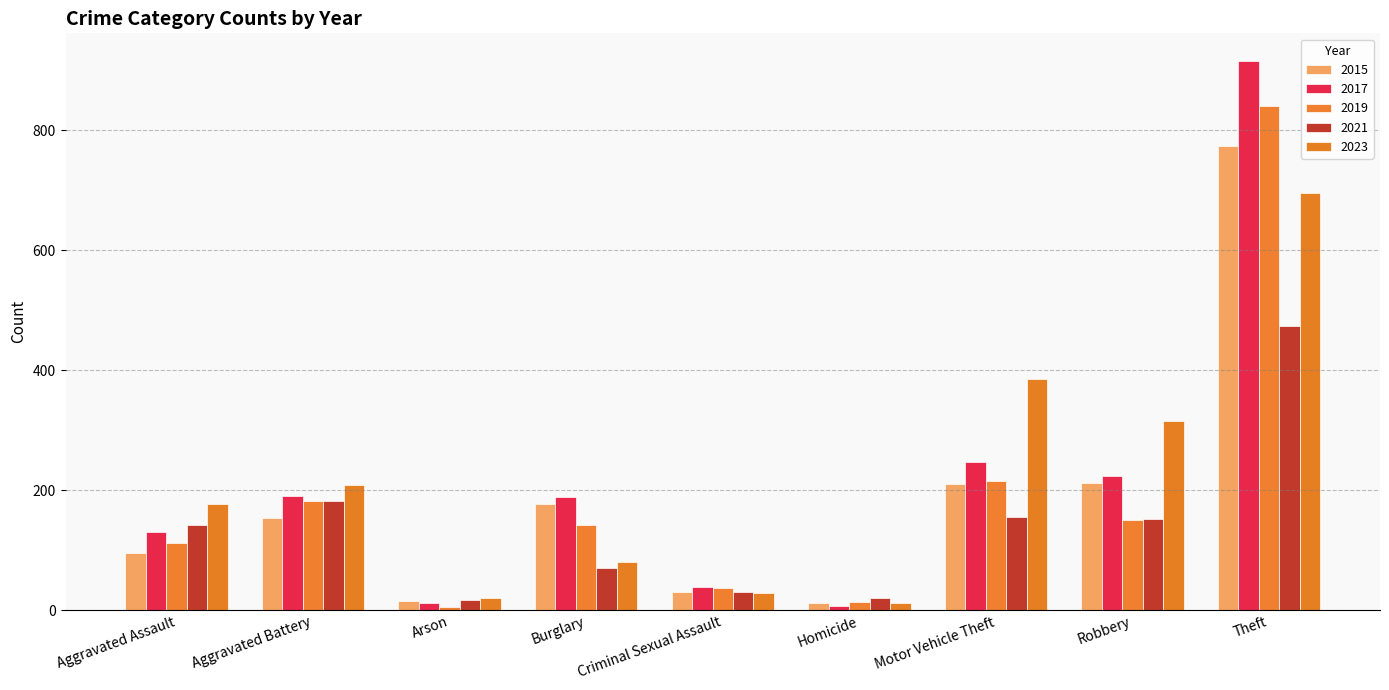

Is it true that 2017 equals 8 at Homicide?

True